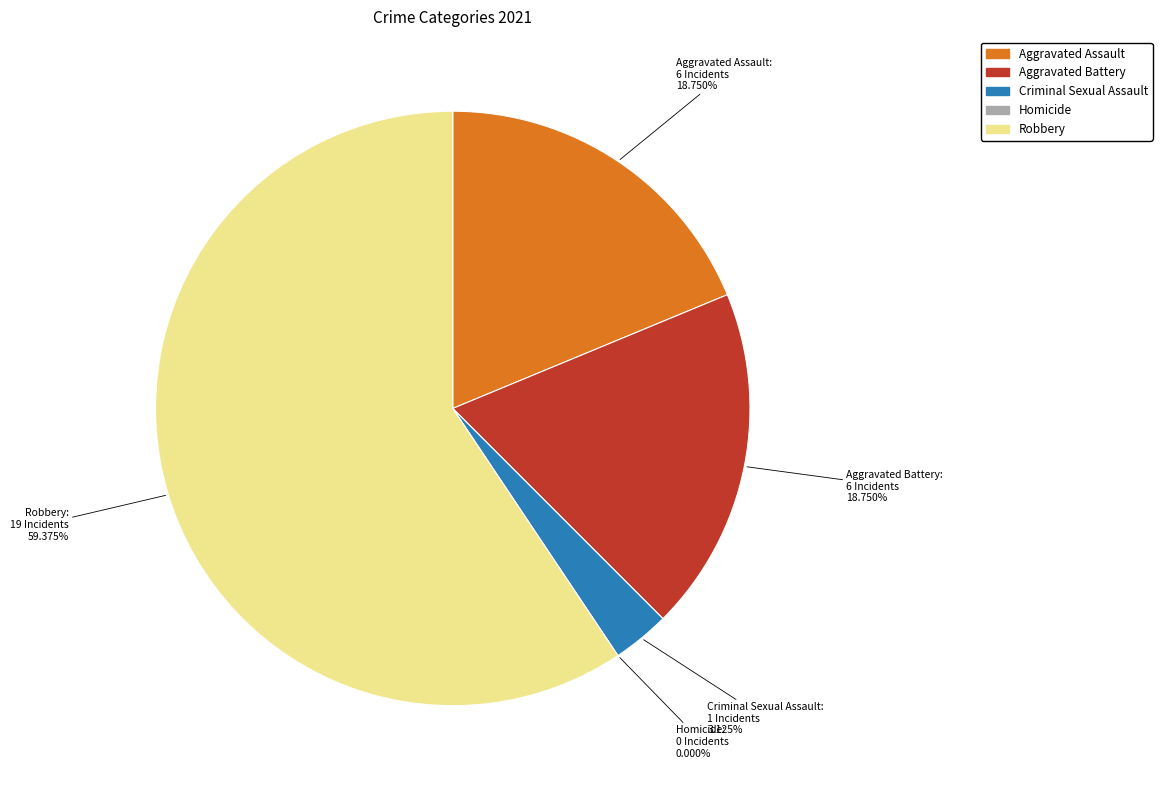

To the nearest percent, what is the average slice percentage?

20%